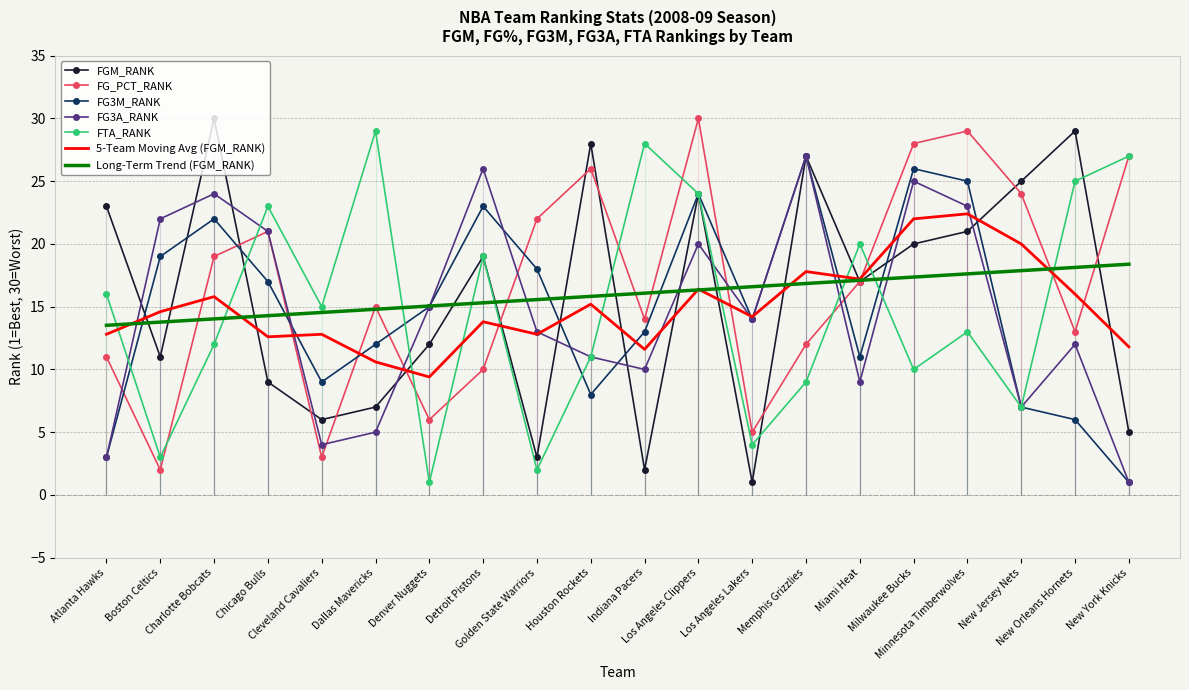

Which series has the widest spread of values?

FGM_RANK